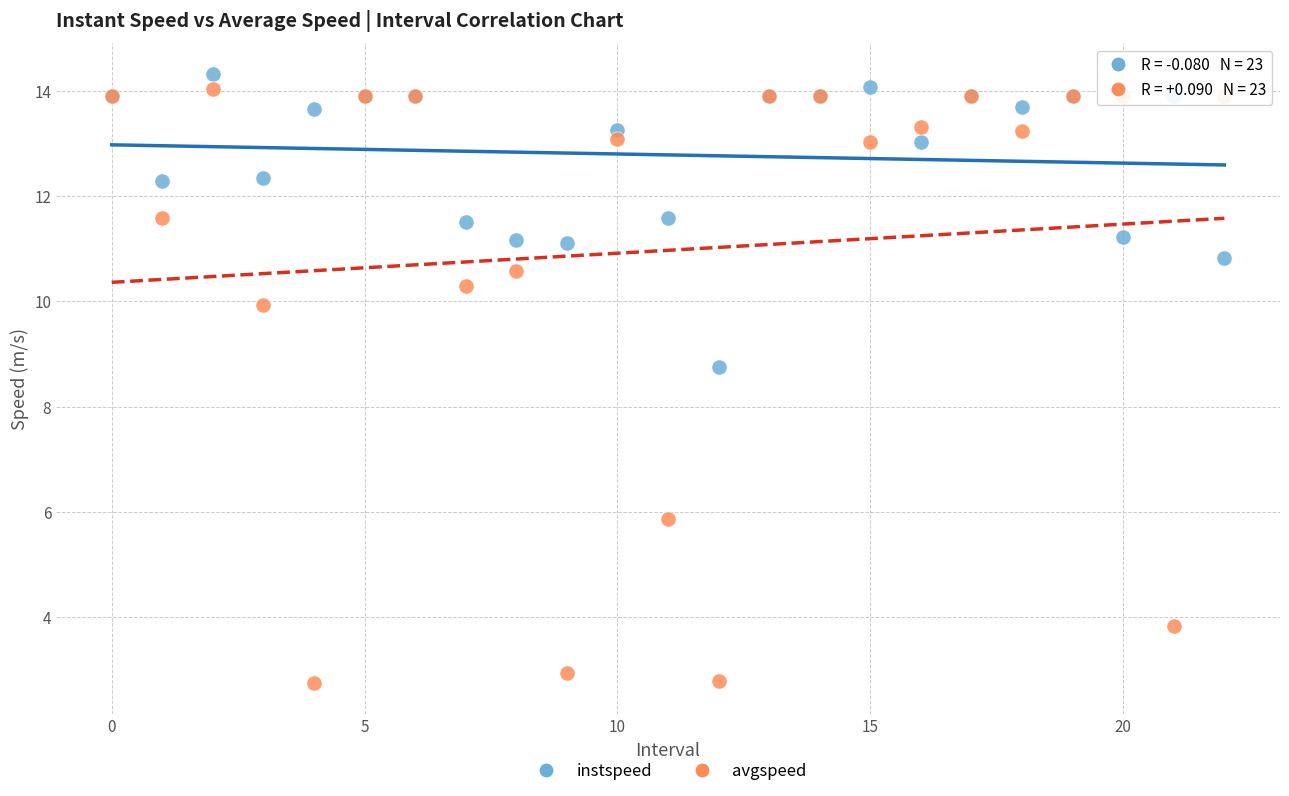

Which series reaches the maximum Y coordinate?

instspeed